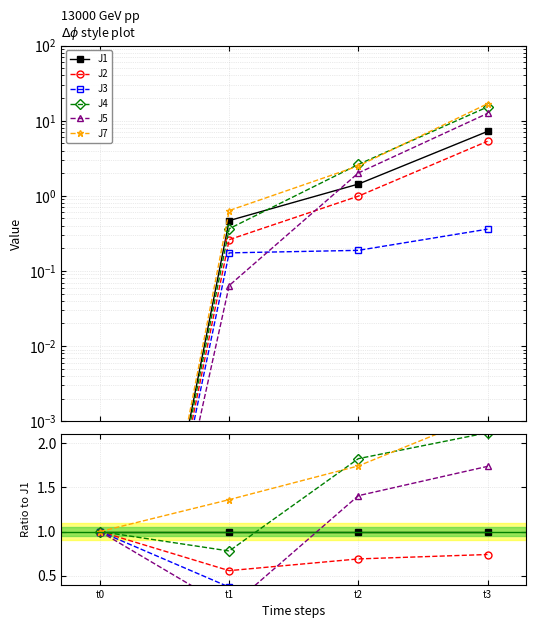

At which category does the chart reach its peak across all series?

t3